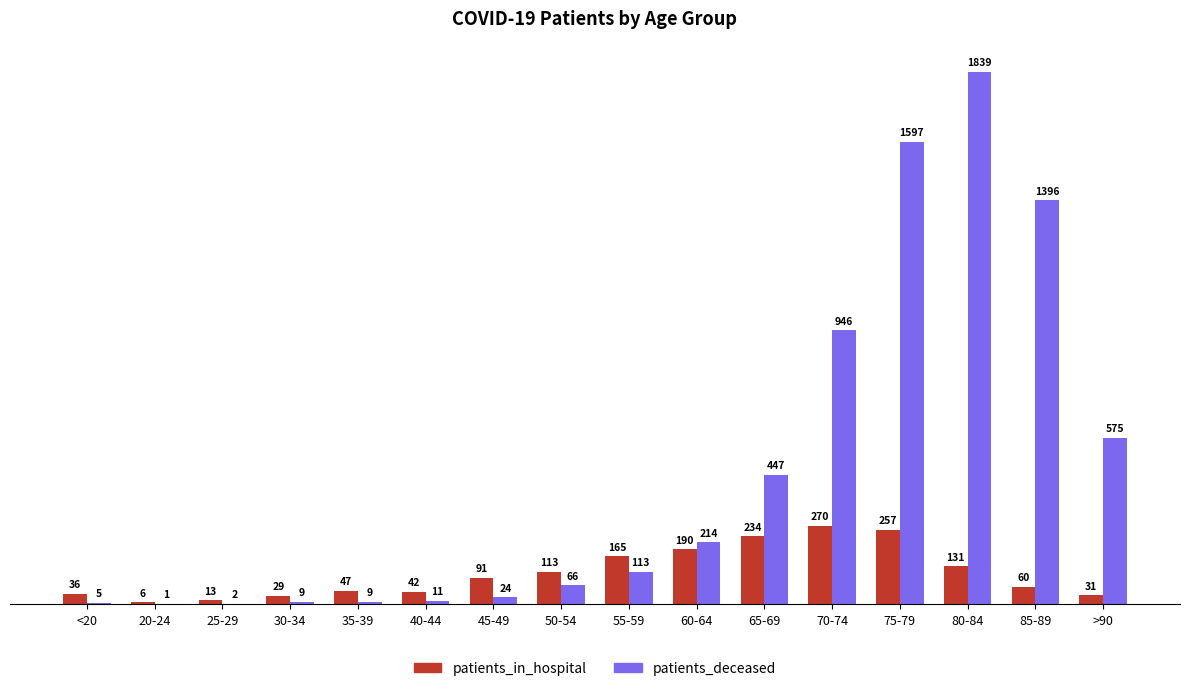

What value does the patients_in_hospital series have at <20, to the nearest 10?

40